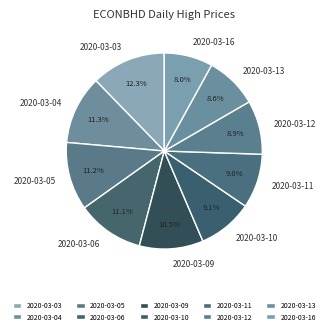

To the nearest percent, what percentage of the pie is 2020-03-16?

8%